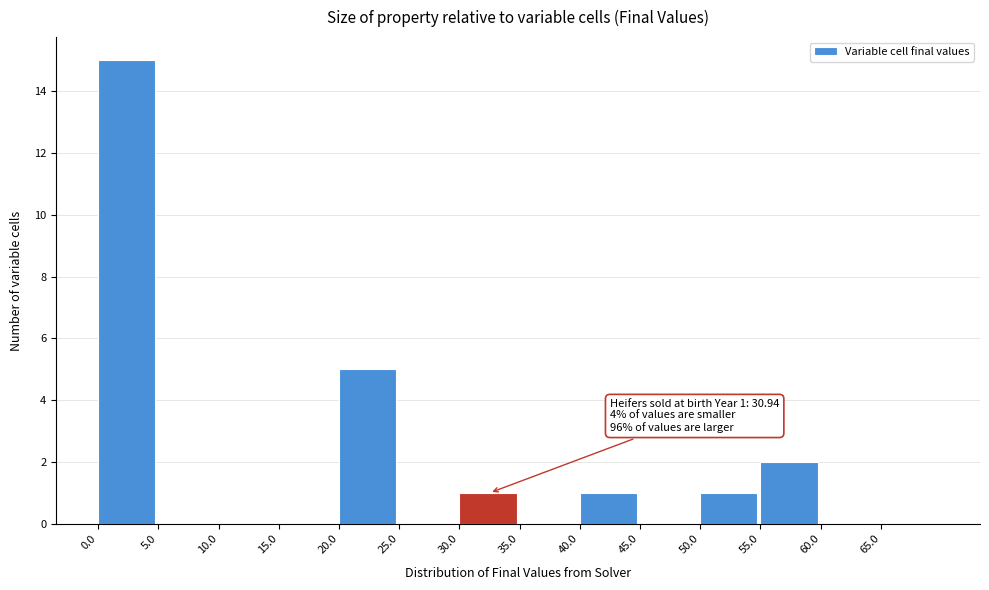

Which range on the x-axis has the tallest bar?

0 to 5